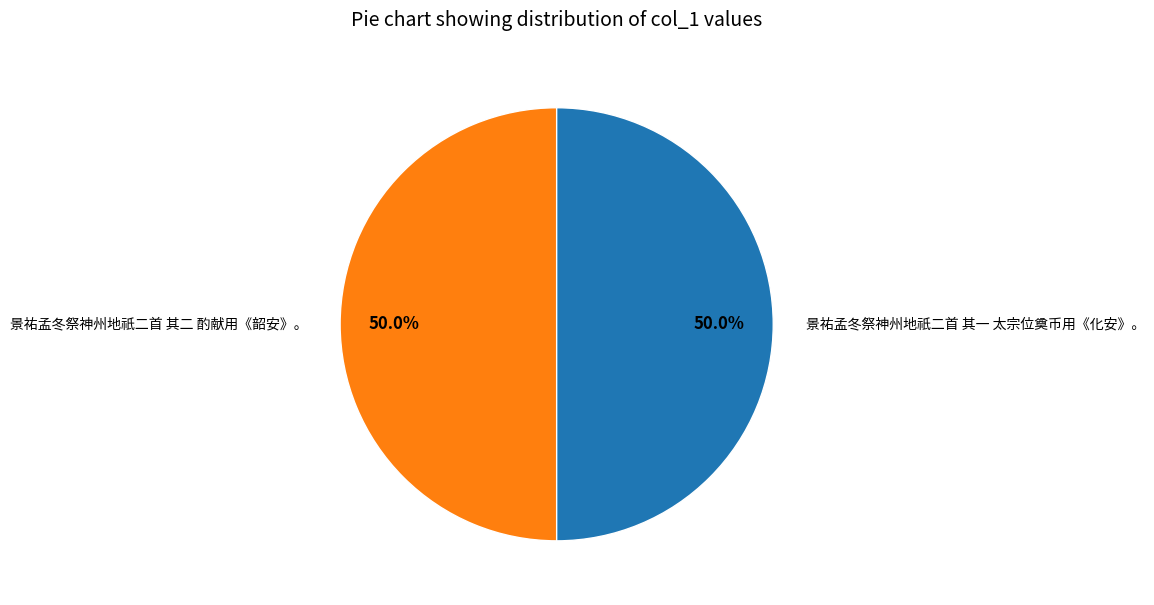

Is it true that 景祐孟冬祭神州地祇二首 其一 太宗位奠币用《化安》。 is 38% of the pie?

False